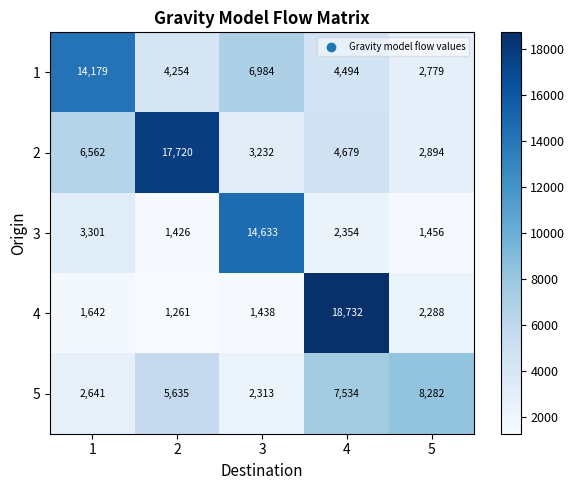

Read the 5 value at 3, to the nearest 10.

2310